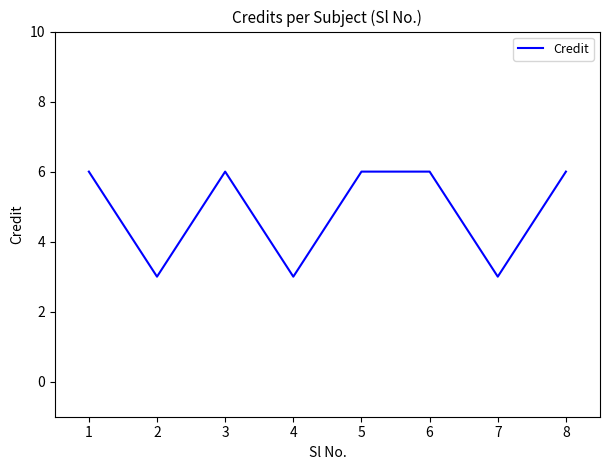

Reading left to right, transcribe all the data shown in this chart.

6	3	6	3	6	6	3	6